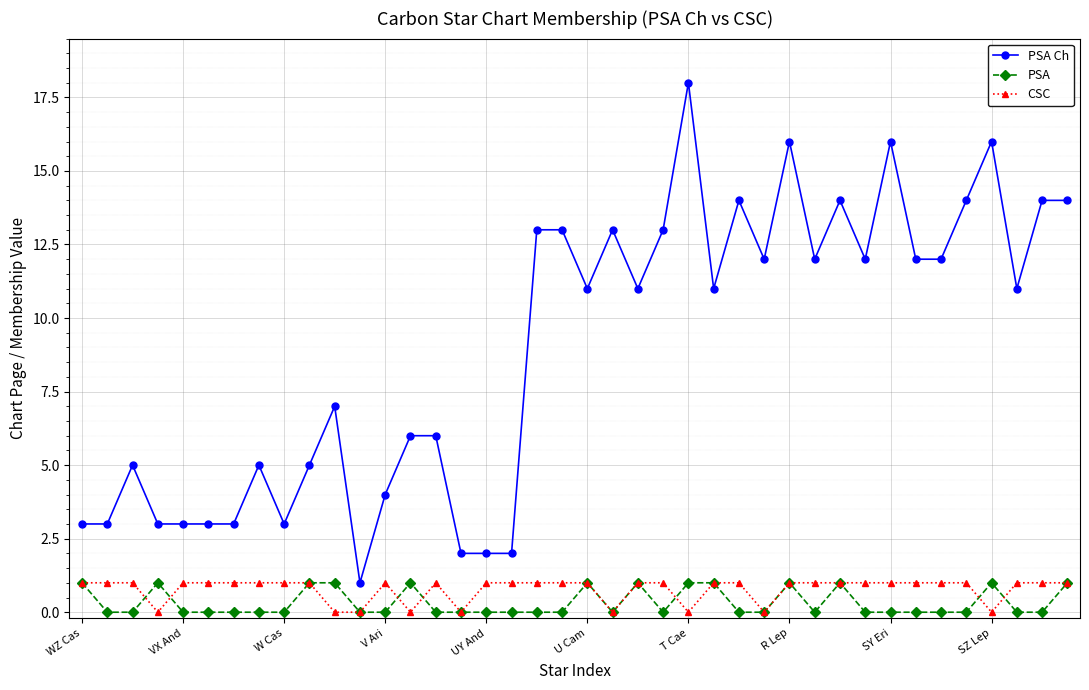

What is the greatest value displayed?

18